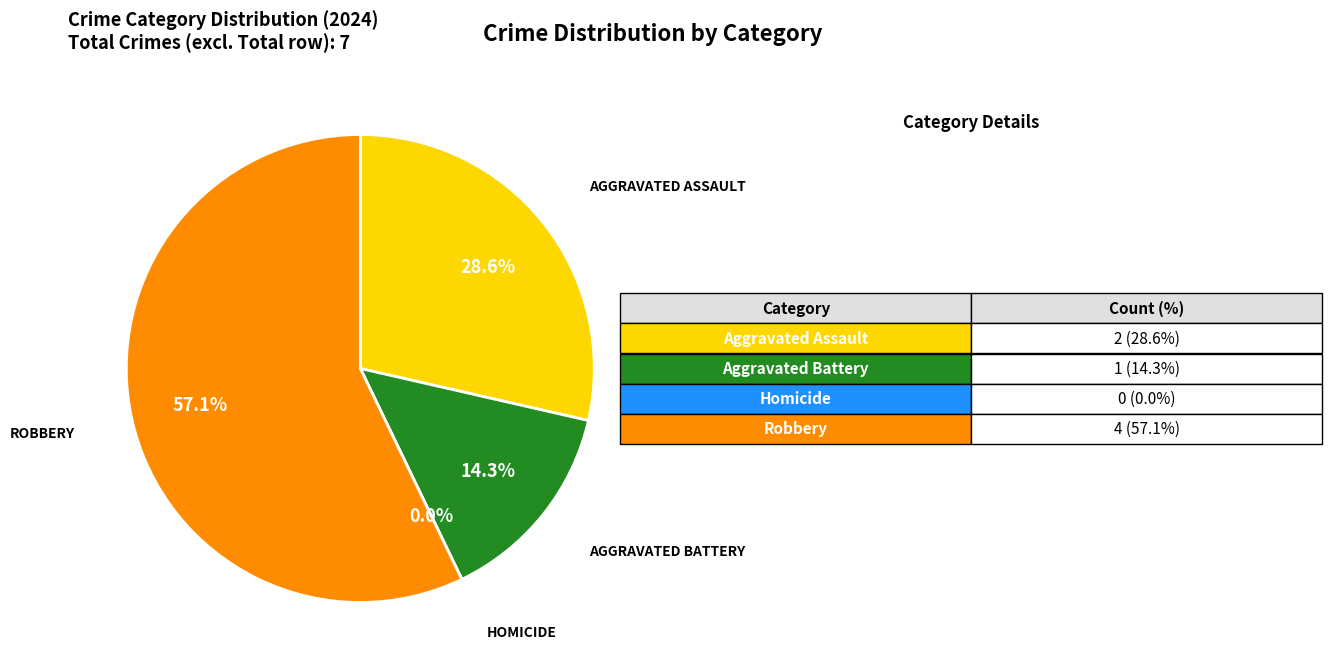

To the nearest percent, what is the average slice percentage?

25%